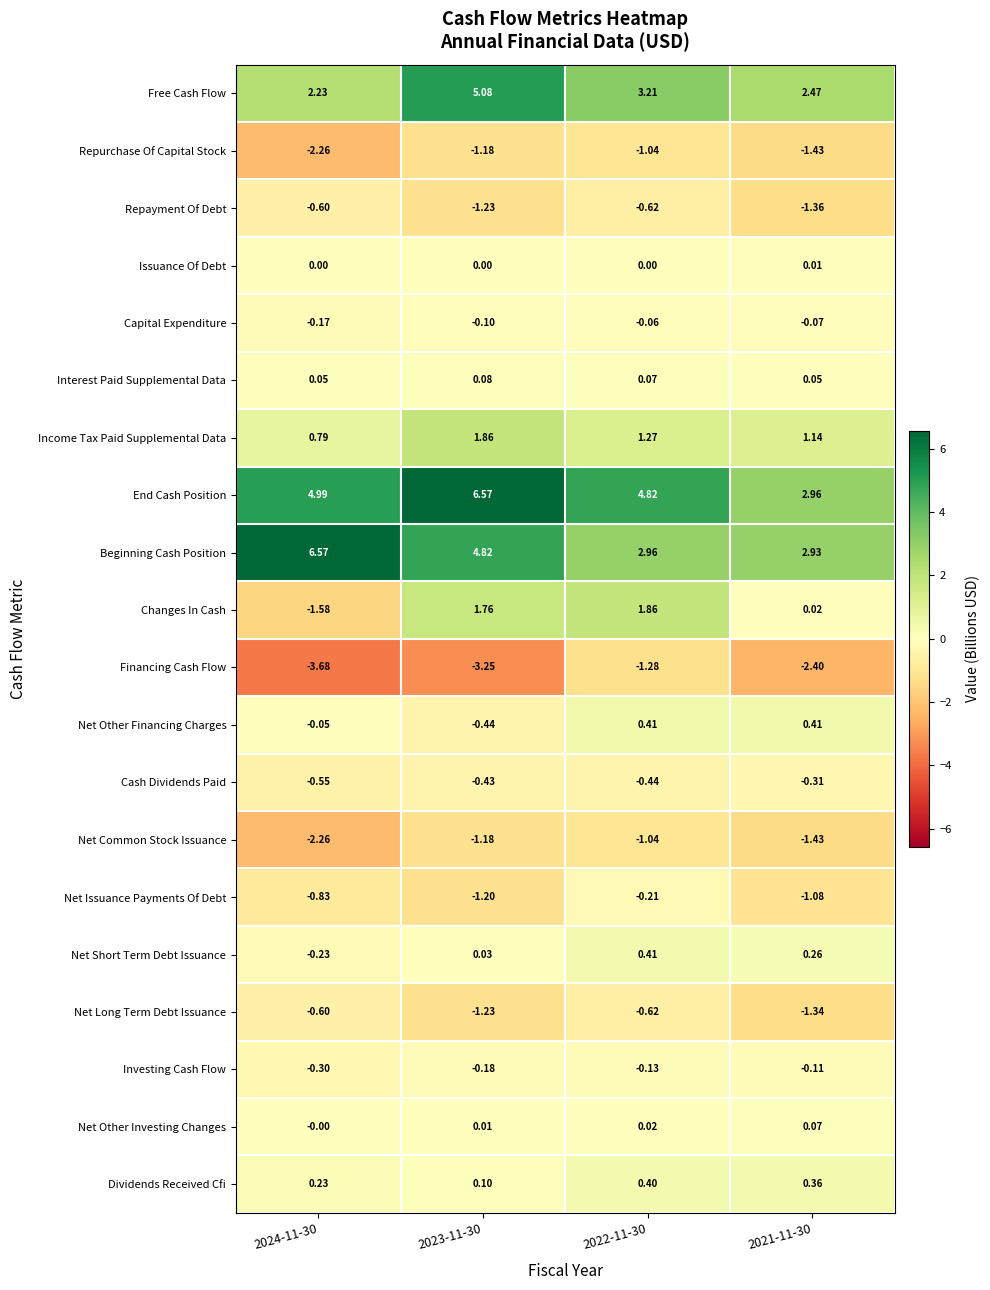

Which series has the largest total across all categories?

End Cash Position